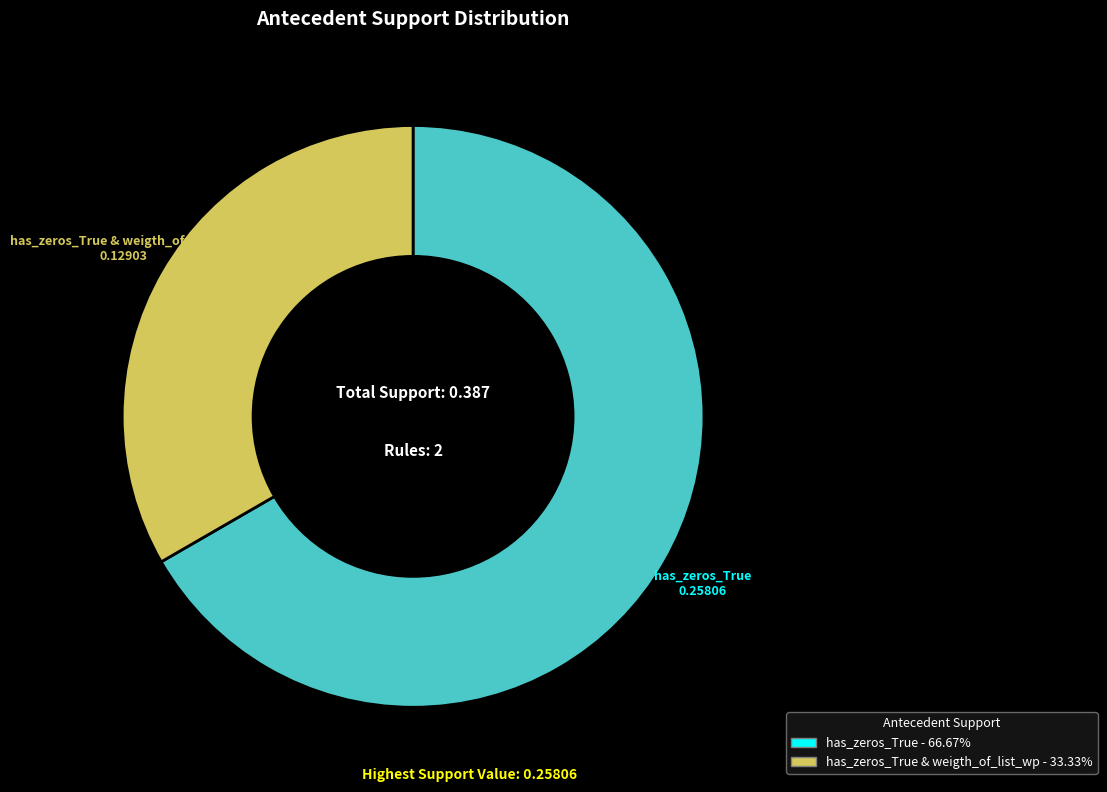

Does any single category account for the majority?

Yes